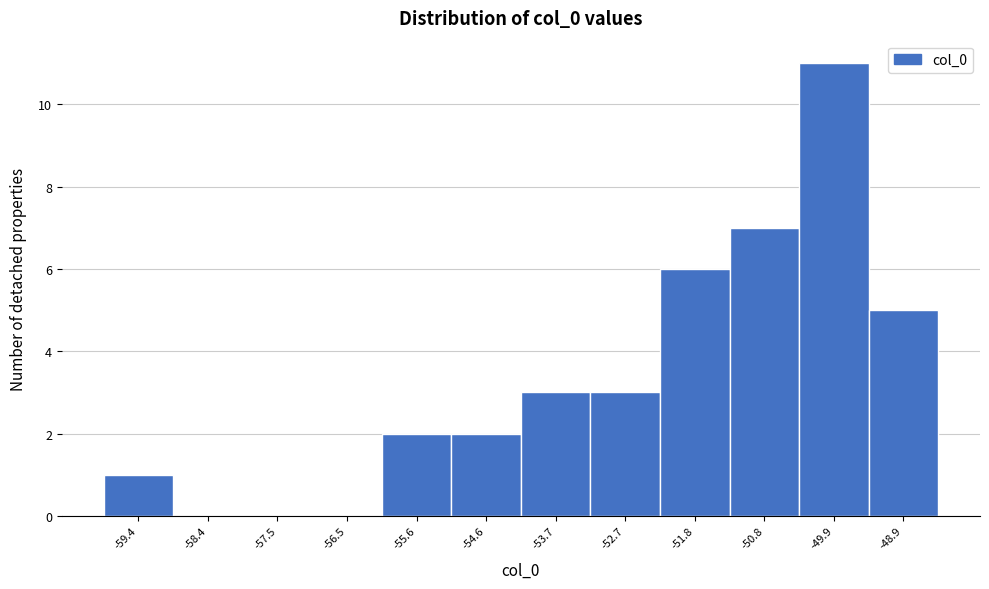

Reading right to left, transcribe all the data shown in this chart.

-48.9=5	-49.9=11	-50.8=7	-51.8=6	-52.7=3	-53.7=3	-54.6=2	-55.6=2	-56.5=0	-57.5=0	-58.4=0	-59.4=1